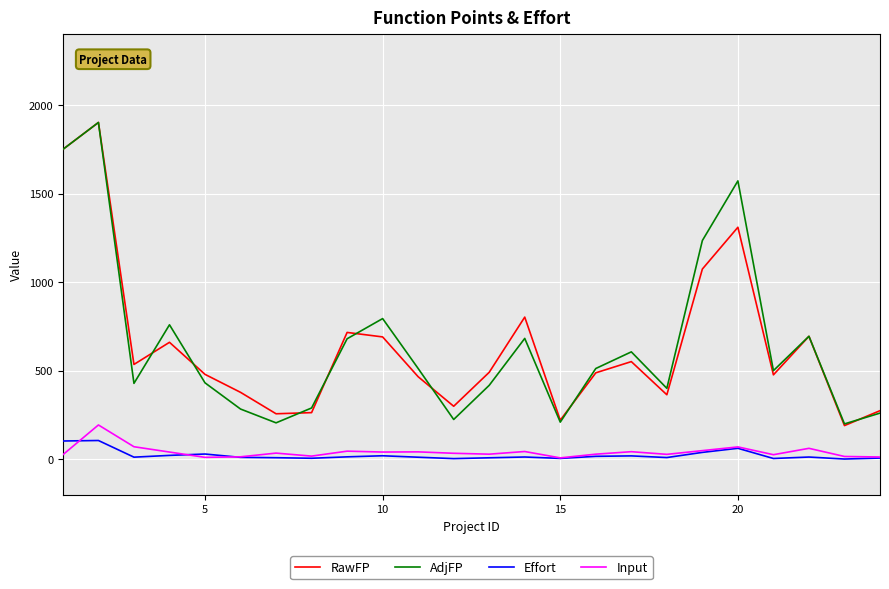

True or false: Input and AdjFP intersect in this chart.

False